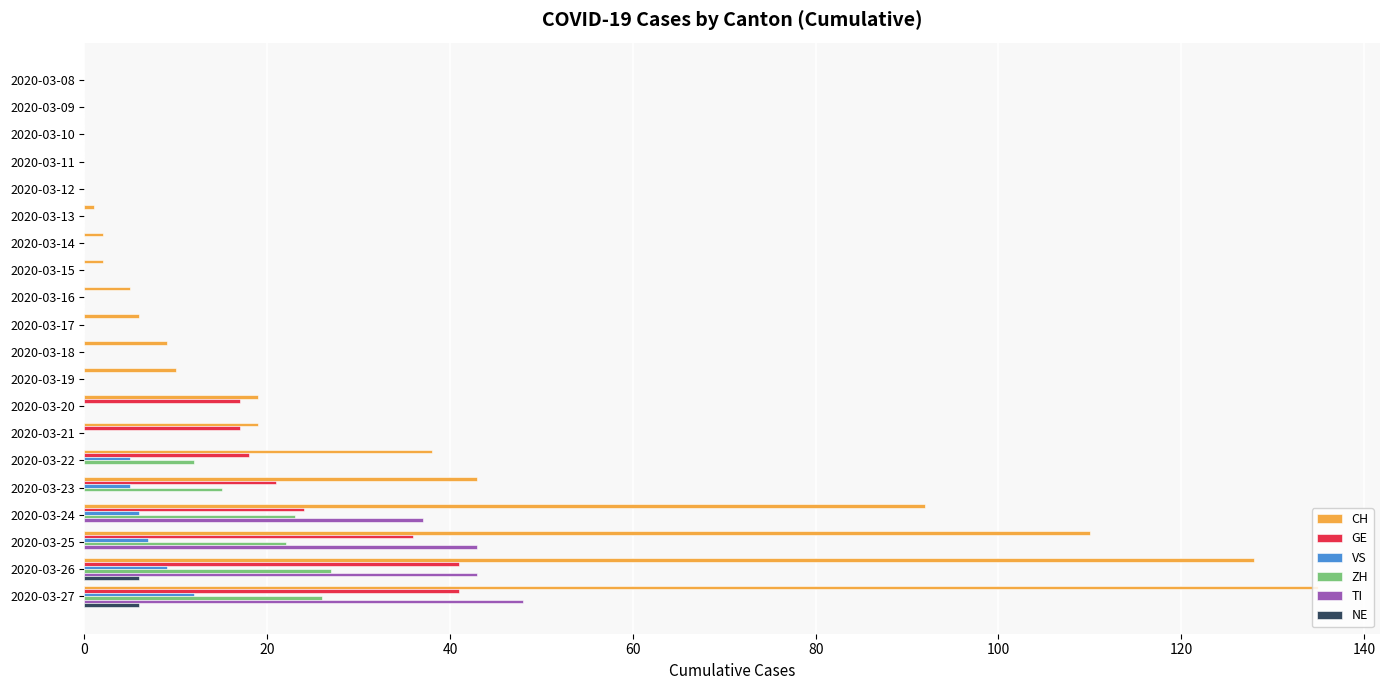

What is the sum of all NE values?

12